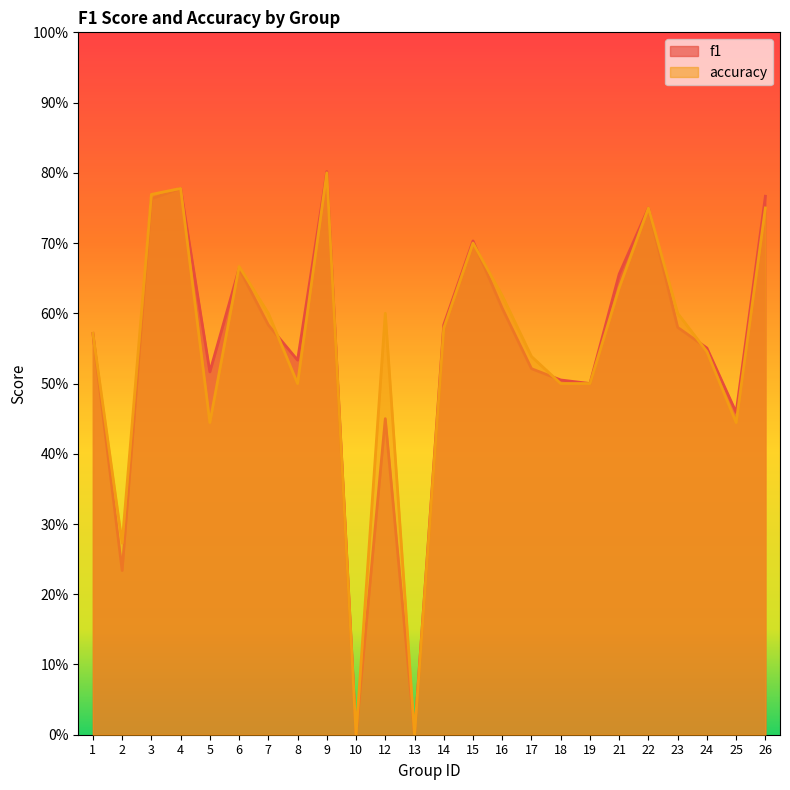

Rank the categories by accuracy value from highest to lowest.

9, 4, 3, 22, 26, 15, 6, 21, 16, 7, 12, 23, 14, 1, 24, 17, 8, 18, 19, 5, 25, 2, 10, 13